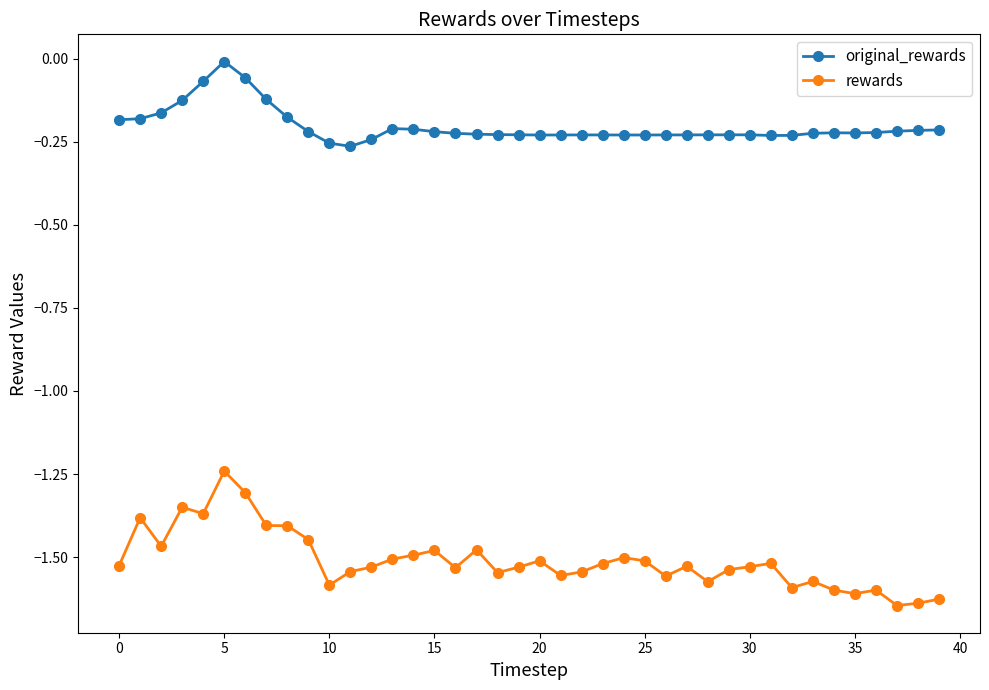

Which series has the widest spread of values?

rewards